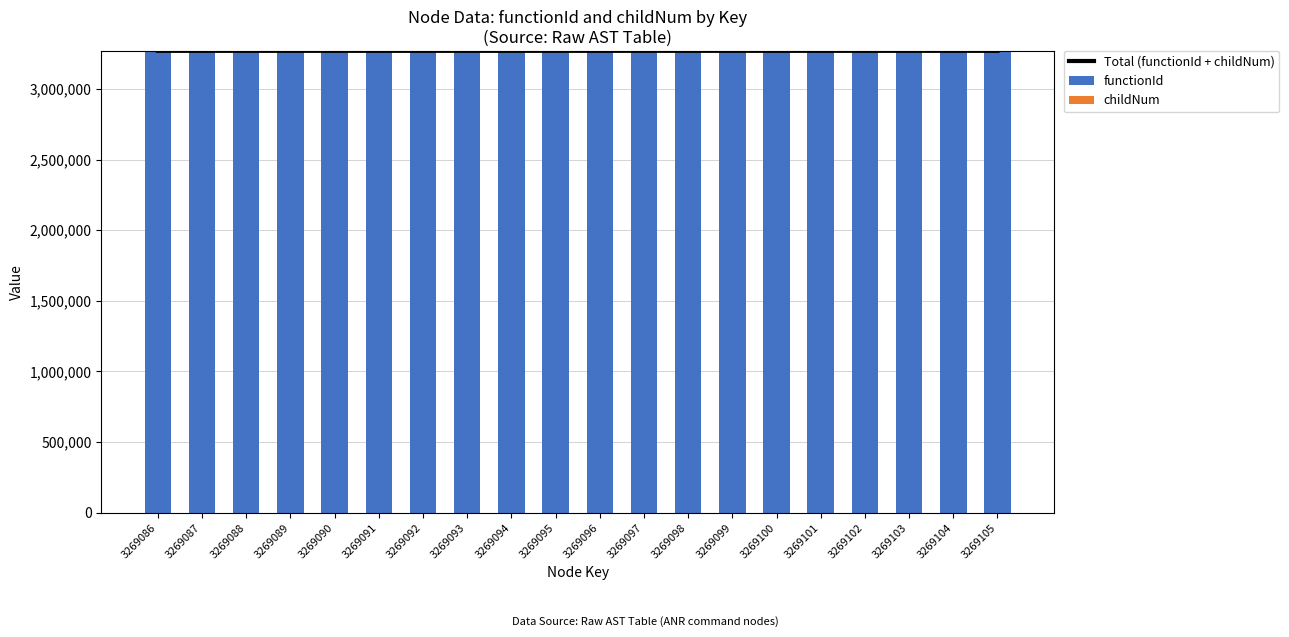

What is the spread (max minus min) of values at 3269103?

3269085